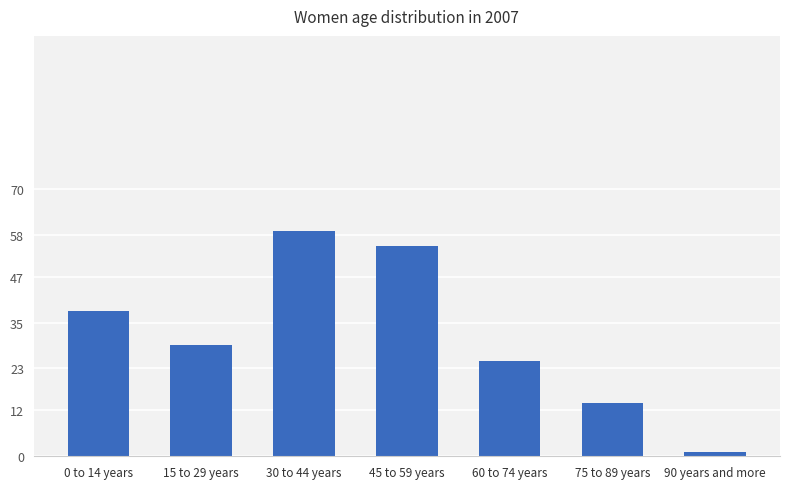

How many data points are less than 29?

3